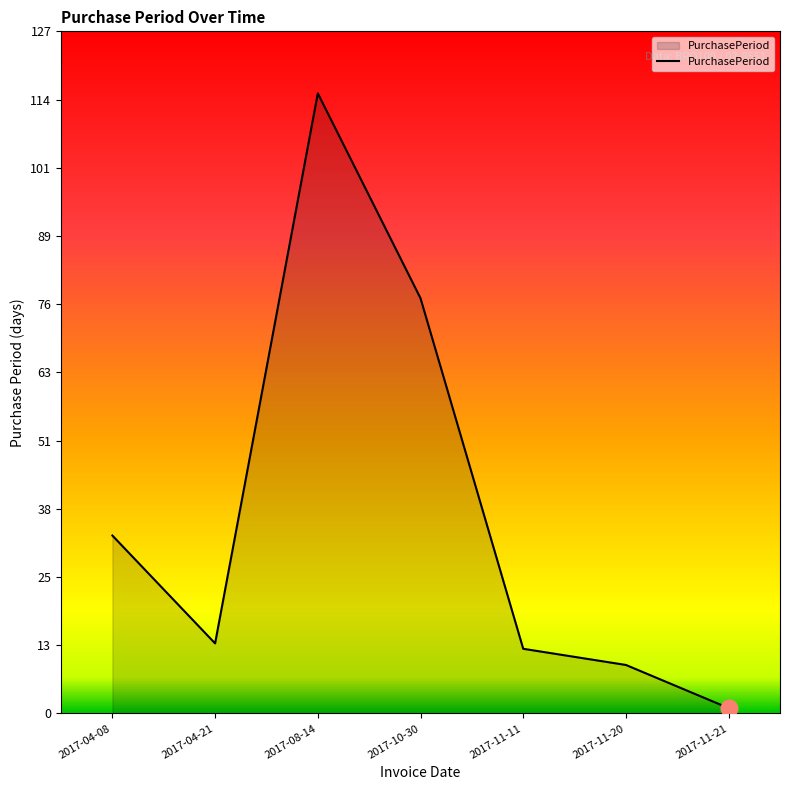

At which category does the data reach its first local peak?

2017-08-14